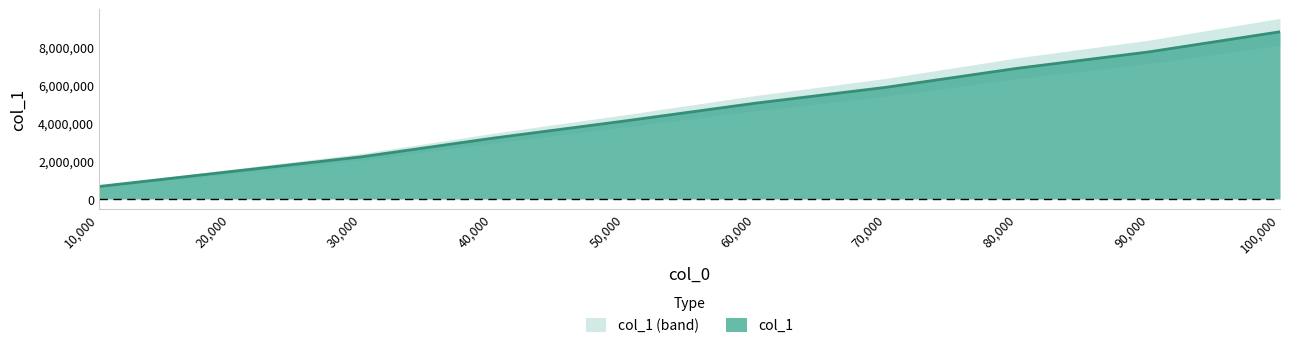

Which has a higher value, 10000 or 30000?

30000